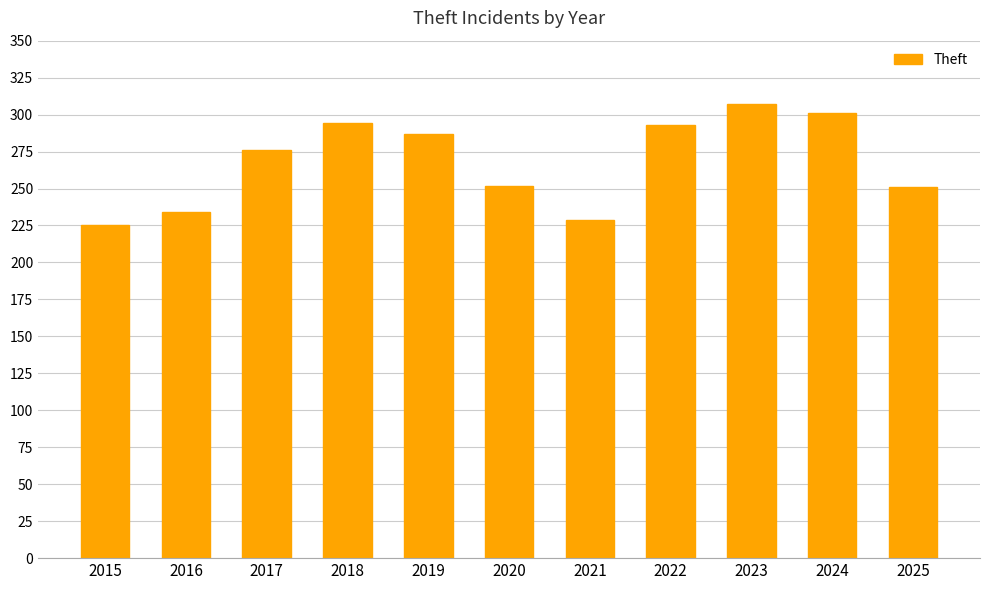

What is the smallest value displayed?

225